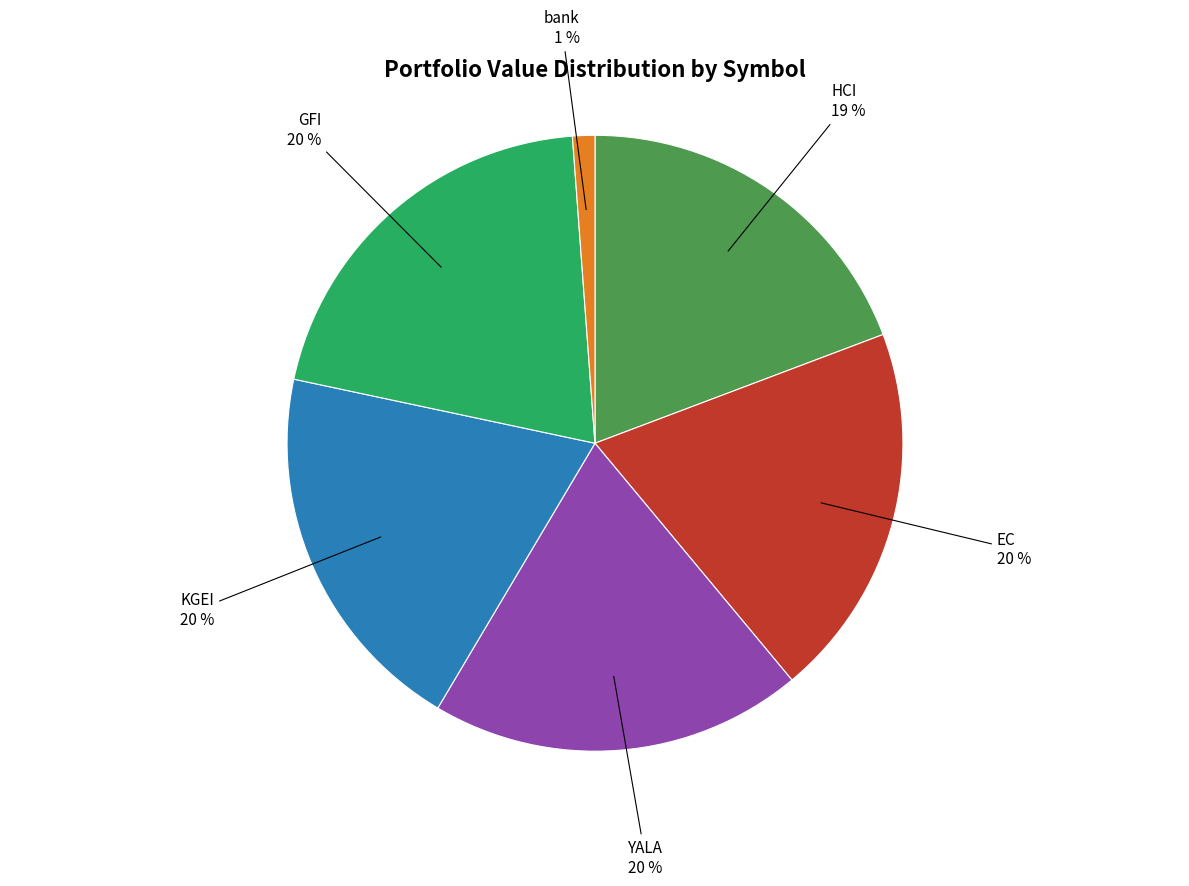

Does any single category account for the majority?

No